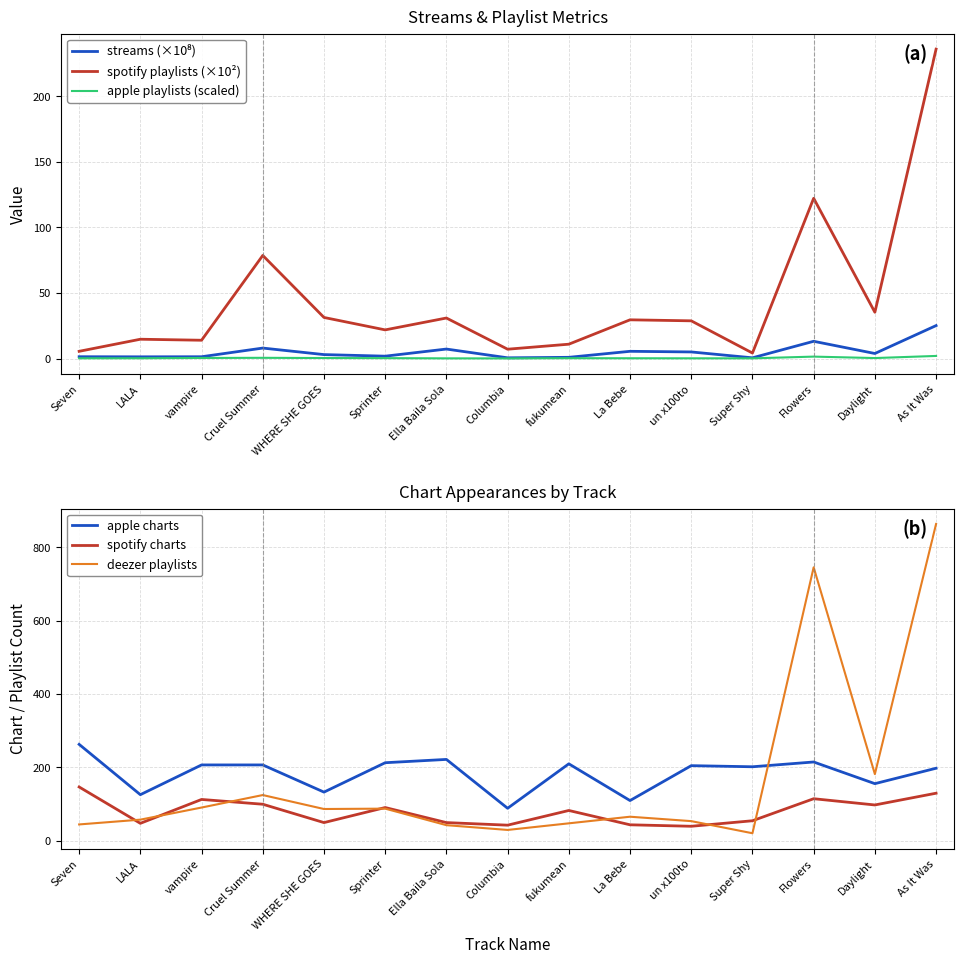

What is the difference between the highest and lowest values at Sprinter?

212.7